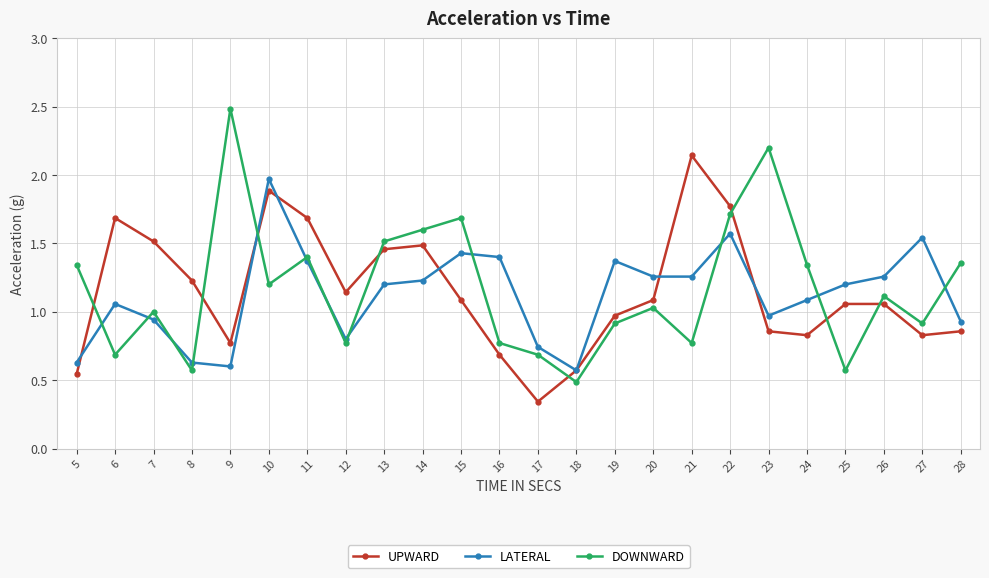

At which category does the chart reach its minimum across all series?

17